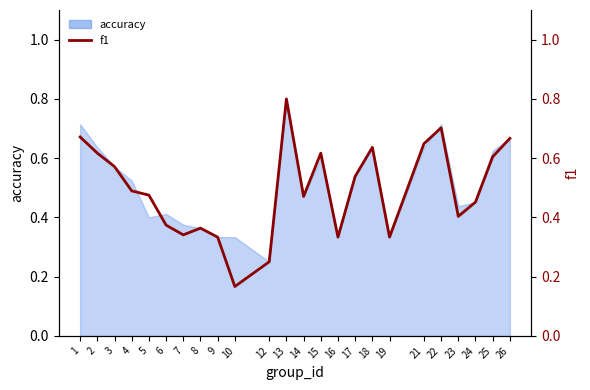

At which category does the chart reach its minimum across all series?

10